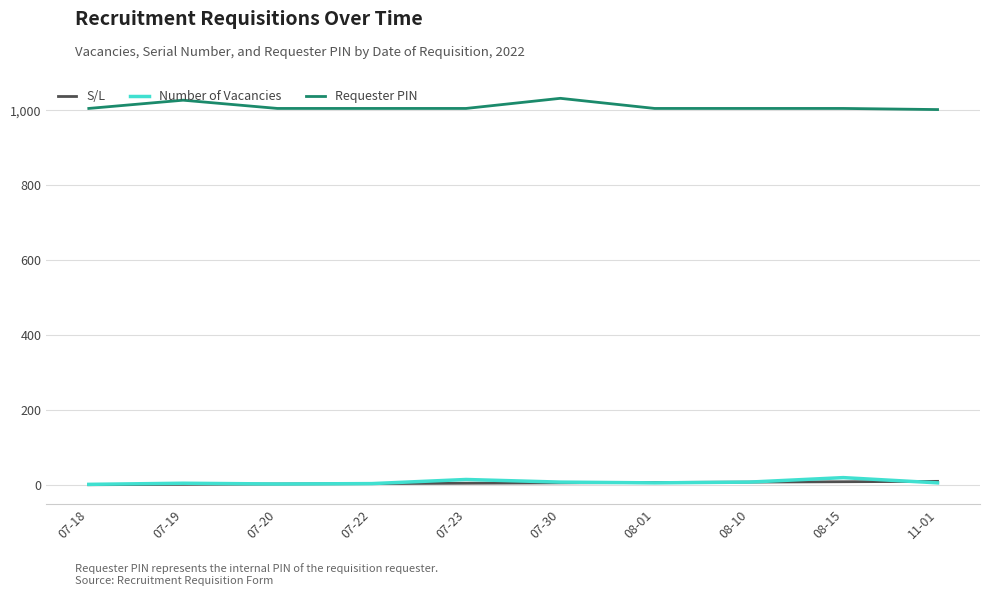

True or false: Requester PIN has a value of 1457 at 07-23.

False